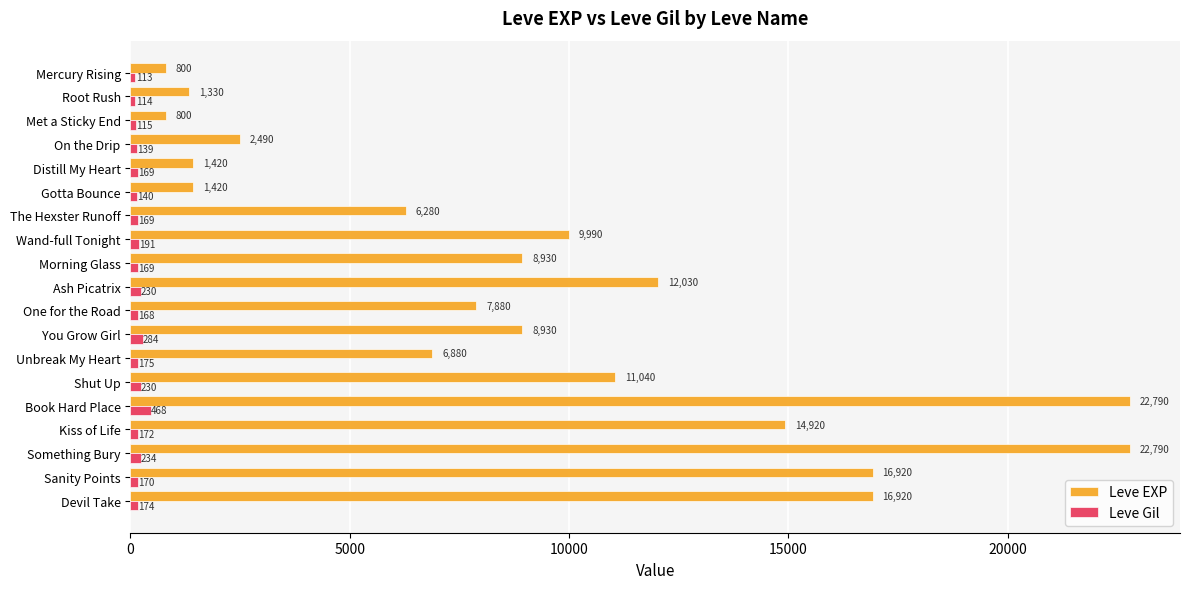

True or false: Leve Gil has a value of 174 at Devil Take.

True